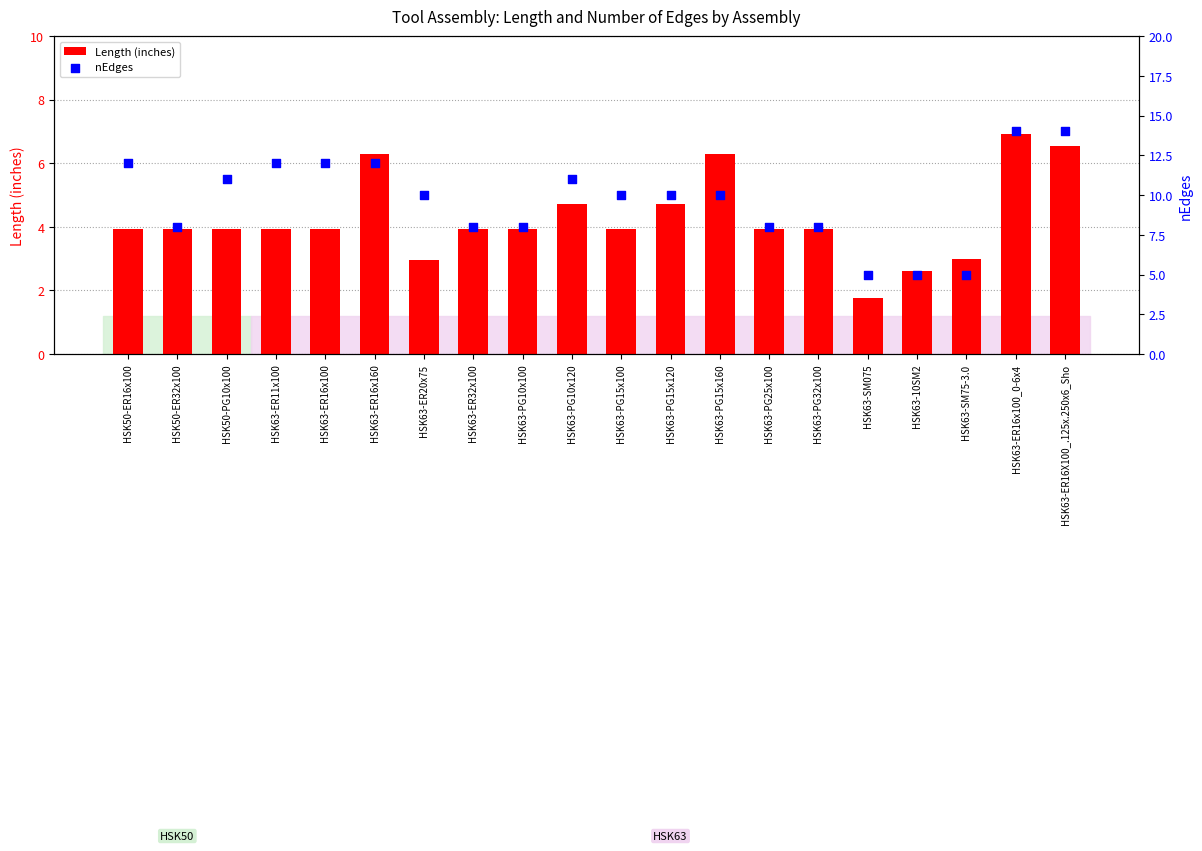

At which category is the sum across all series the highest?

HSK63-ER16x100_0-6x4